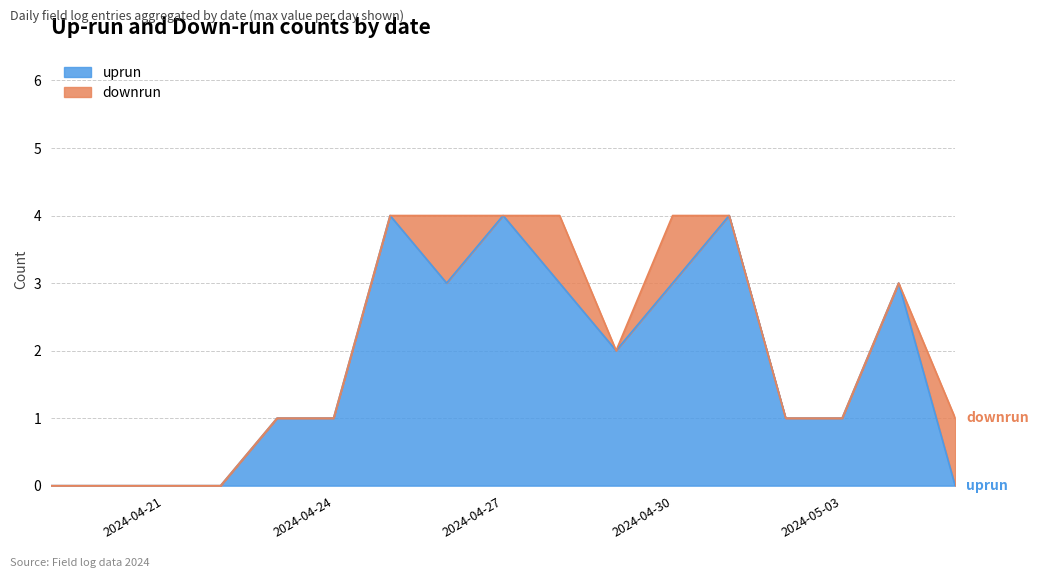

What is the label of the 14th point from the right?

2024-04-22